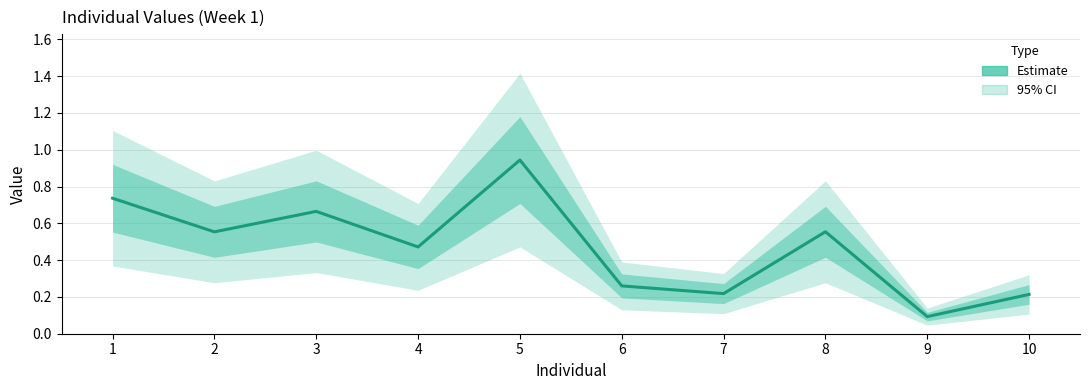

Reading left to right, extract all data points from this chart.

0.7	0.6	0.7	0.5	0.9	0.3	0.2	0.6	0.1	0.2